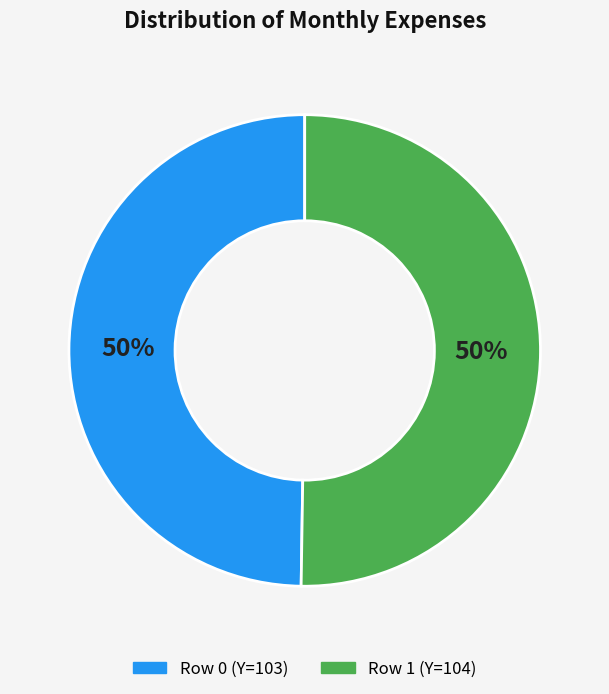

How many slices are in this pie chart?

2